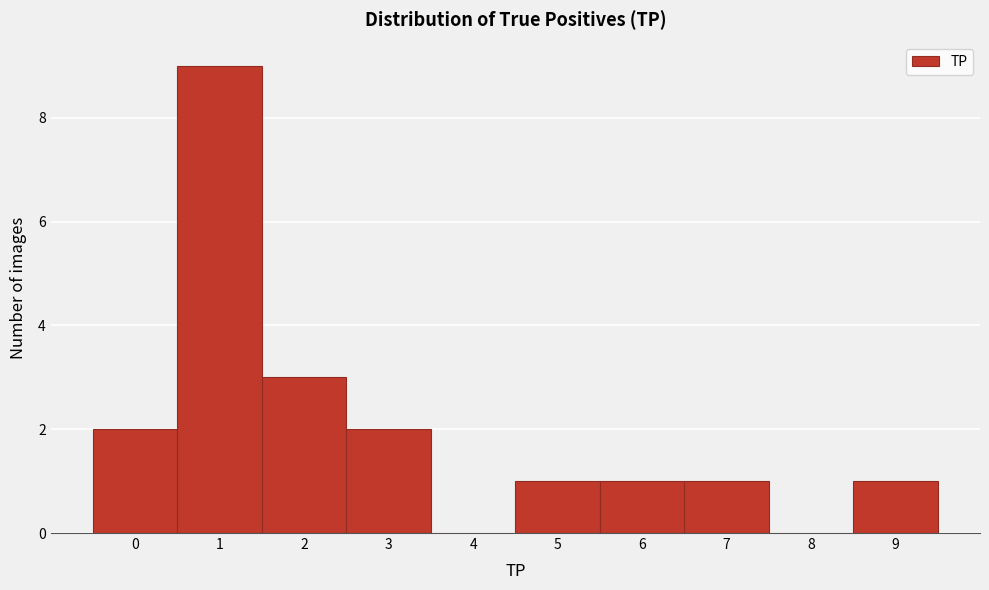

Which range on the x-axis has the tallest bar?

0.5 to 1.5